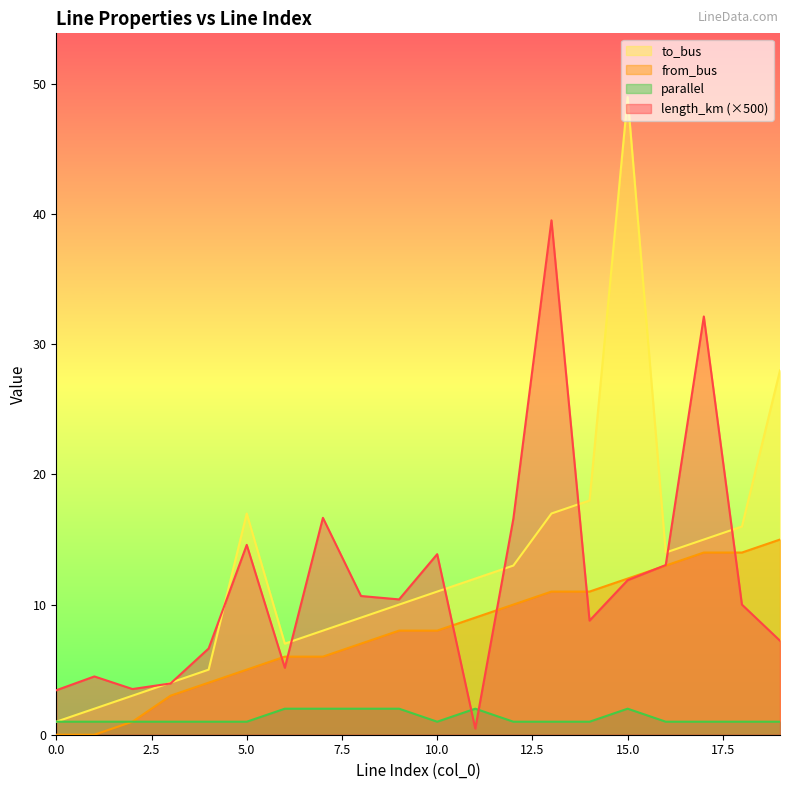

Reading left to right, what are all the values shown in this chart?

length_km: 0=3.4	1=4.5	2=3.5	3=3.9	4=6.6	5=14.6	6=5.1	7=16.7	8=10.7	9=10.4	10=13.9	11=0.5	12=16.6	13=39.5	14=8.8	15=11.9	16=13.0	17=32.1	18=10.0	19=7.2
from_bus: 0=0.0	1=0.0	2=1.0	3=3.0	4=4.0	5=5.0	6=6.0	7=6.0	8=7.0	9=8.0	10=8.0	11=9.0	12=10.0	13=11.0	14=11.0	15=12.0	16=13.0	17=14.0	18=14.0	19=15.0
to_bus: 0=1.0	1=2.0	2=3.0	3=4.0	4=5.0	5=17.0	6=7.0	7=8.0	8=9.0	9=10.0	10=11.0	11=12.0	12=13.0	13=17.0	14=18.0	15=49.0	16=14.0	17=15.0	18=16.0	19=28.0
parallel: 0=1.0	1=1.0	2=1.0	3=1.0	4=1.0	5=1.0	6=2.0	7=2.0	8=2.0	9=2.0	10=1.0	11=2.0	12=1.0	13=1.0	14=1.0	15=2.0	16=1.0	17=1.0	18=1.0	19=1.0